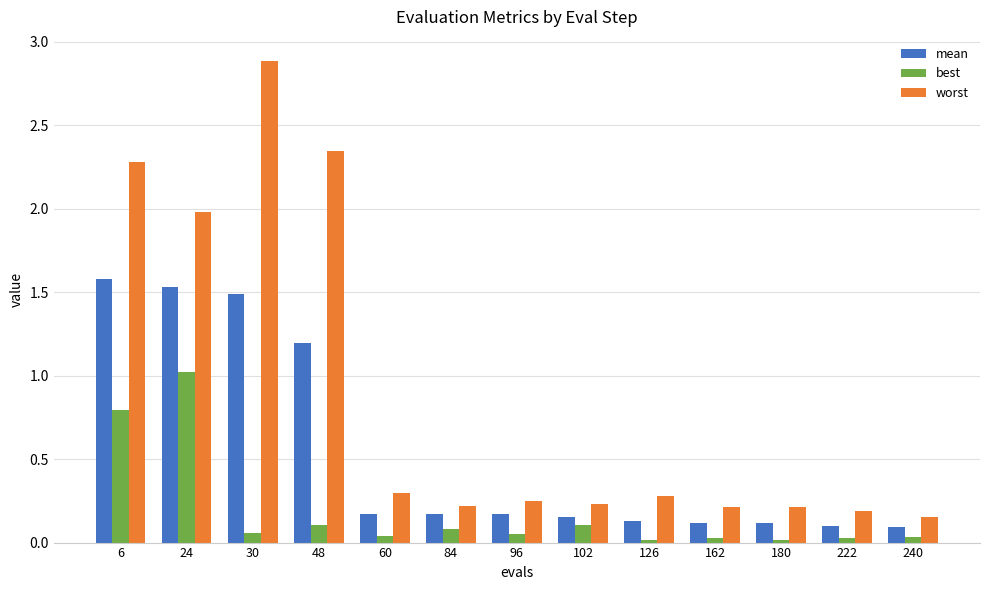

What is the average value of the mean series?

0.5